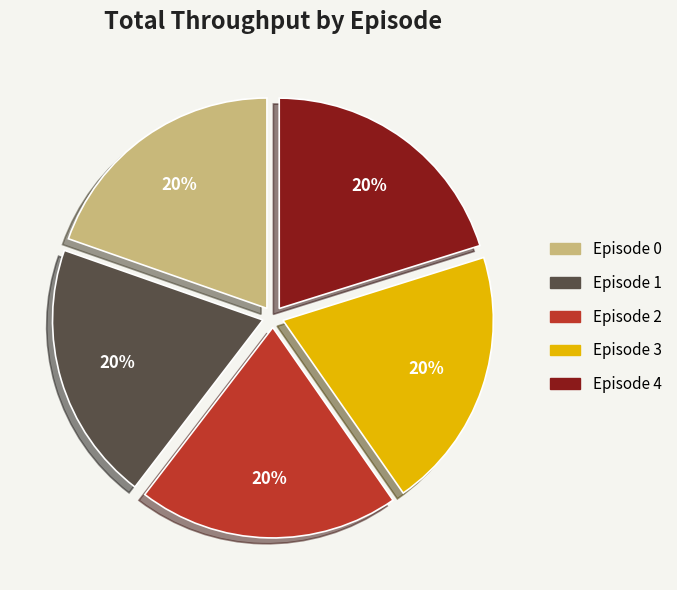

Is there a majority slice in this chart?

No